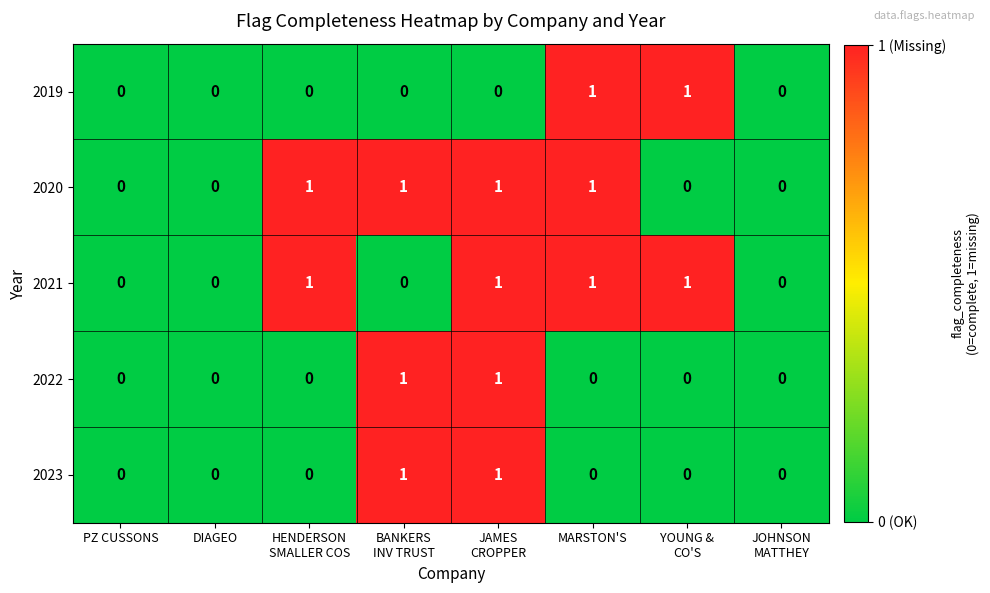

Count the 2020 values in the range 0 to 1.

8